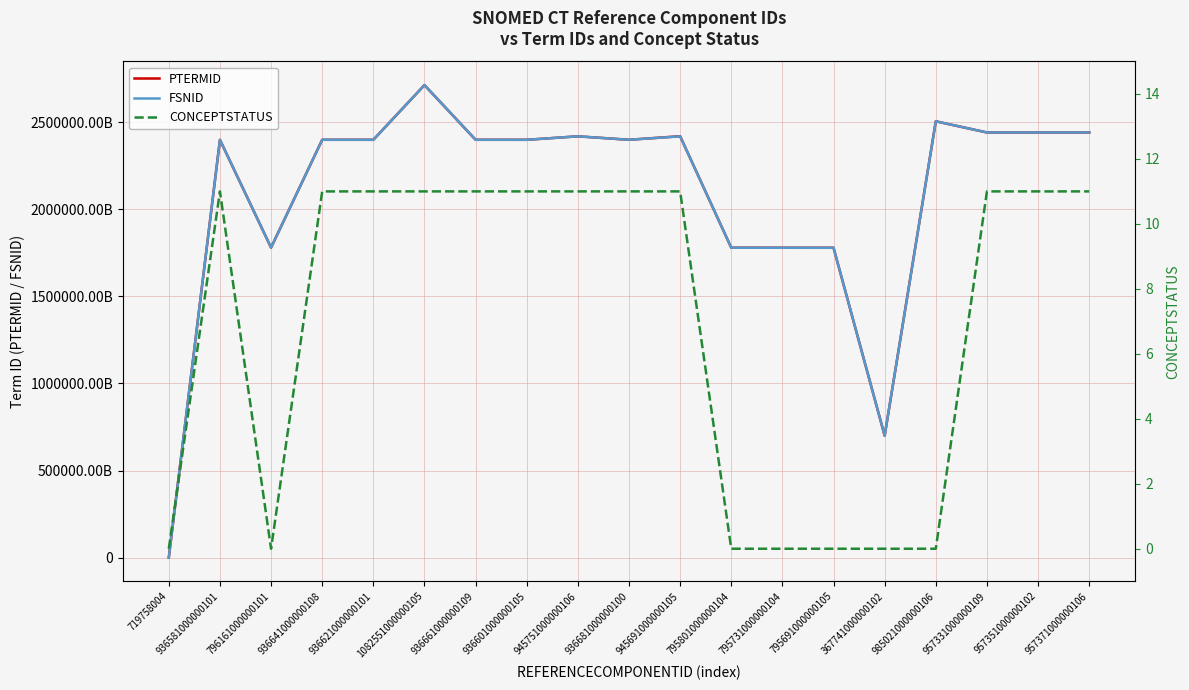

Is it true that CONCEPTSTATUS equals 11 at 936681000000100?

True